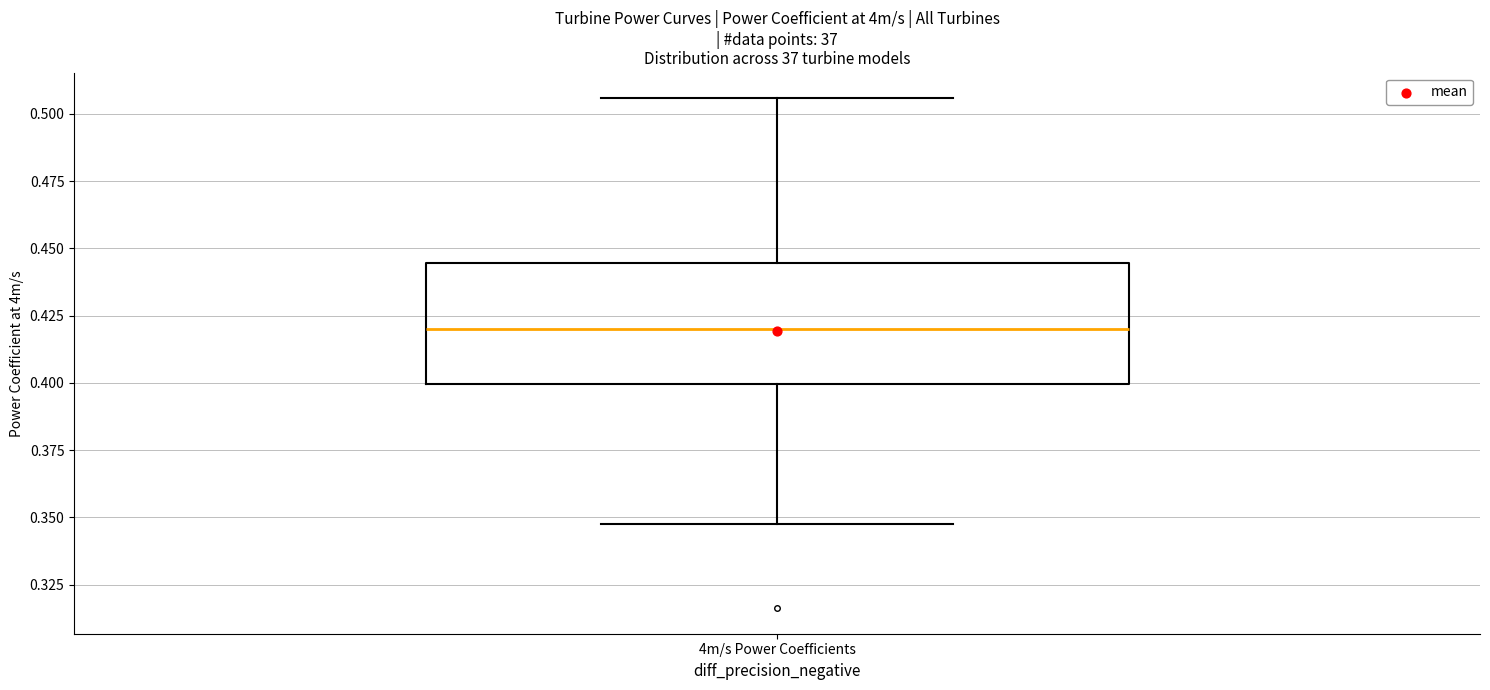

Read this box plot against the y-axis: the position of the median line, the range covered by the box, and the ends of both whiskers. The values are not printed on the chart, so give them approximately, as read against the axis.

median 0.420, box 0.400 to 0.445, whiskers 0.350 to 0.505